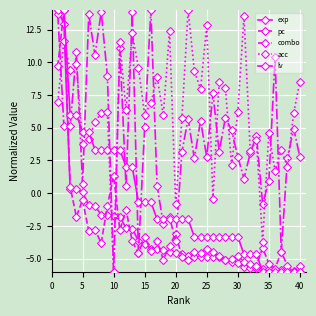

Where do pc and exp first cross each other?

0 and 5